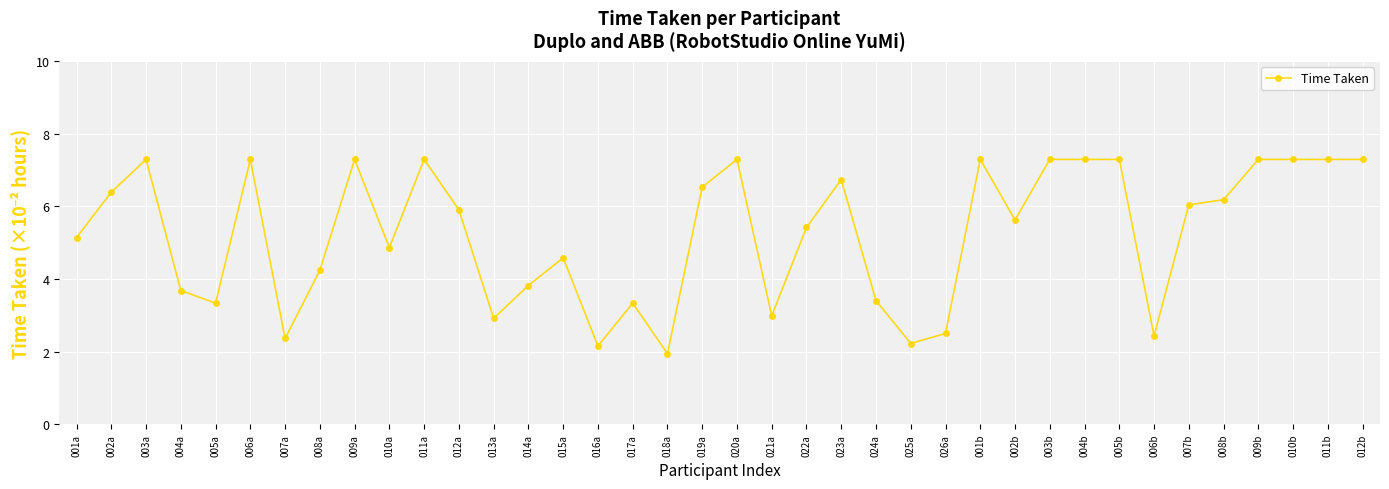

What is the change in value from 026a to 005b?

+4.8